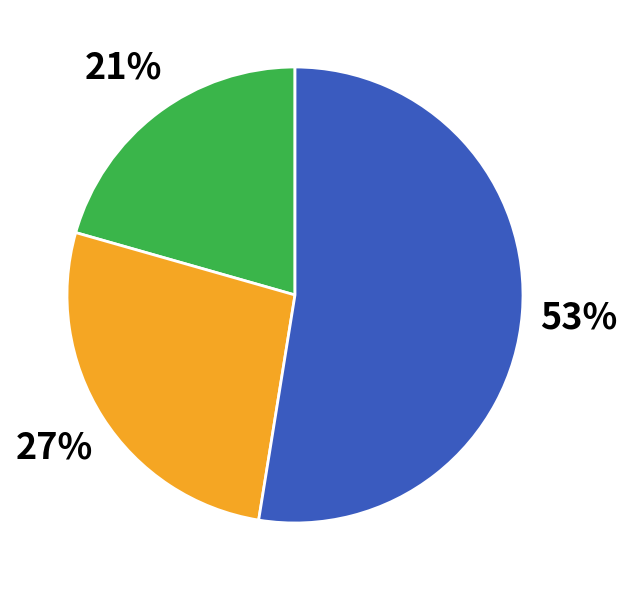

Is there any slice that represents more than half of the pie?

Yes